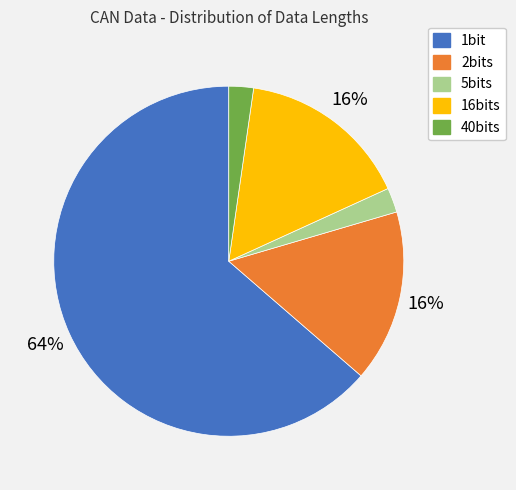

The 2bits slice represents 16% of the pie. True or false?

True